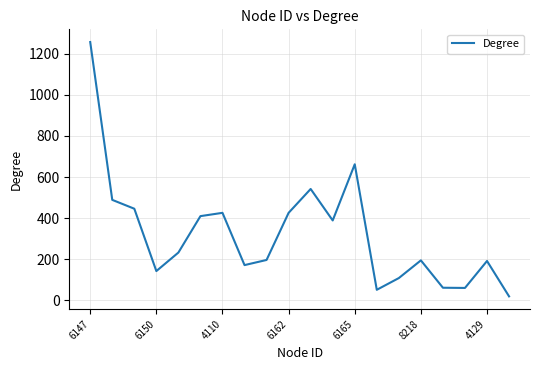

How many lines are shown in the chart?

1